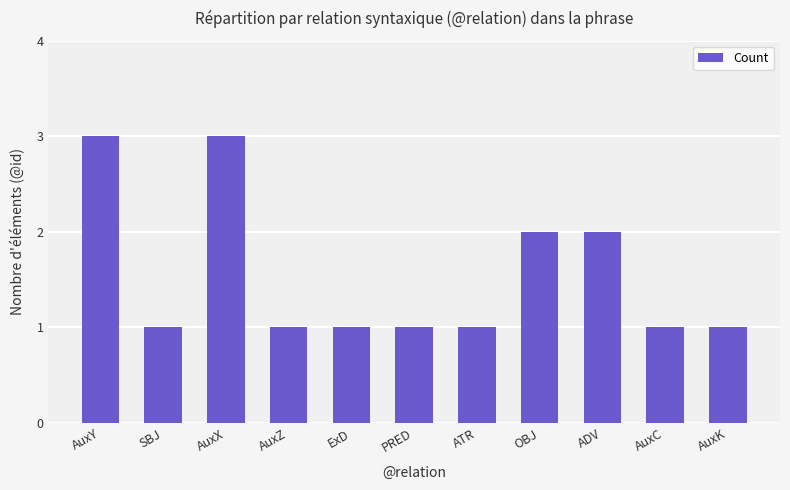

What is the sum of all values?

17